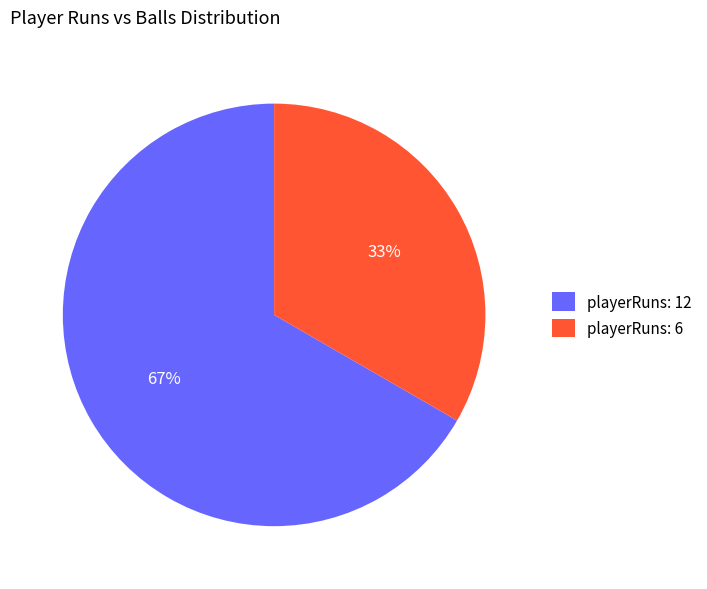

What is the majority slice?

playerRuns: 12